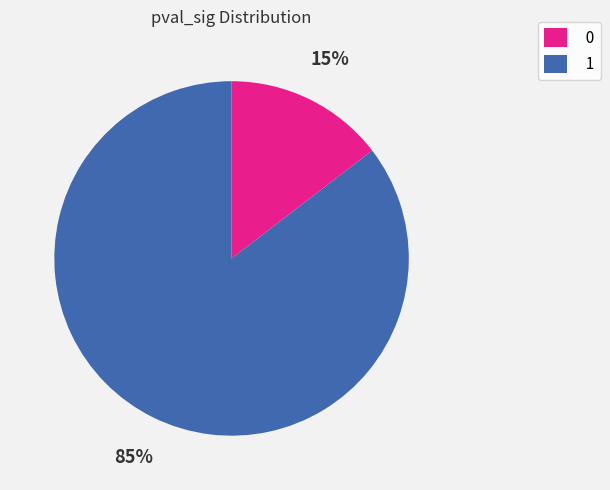

Which category has the biggest portion of the pie?

1